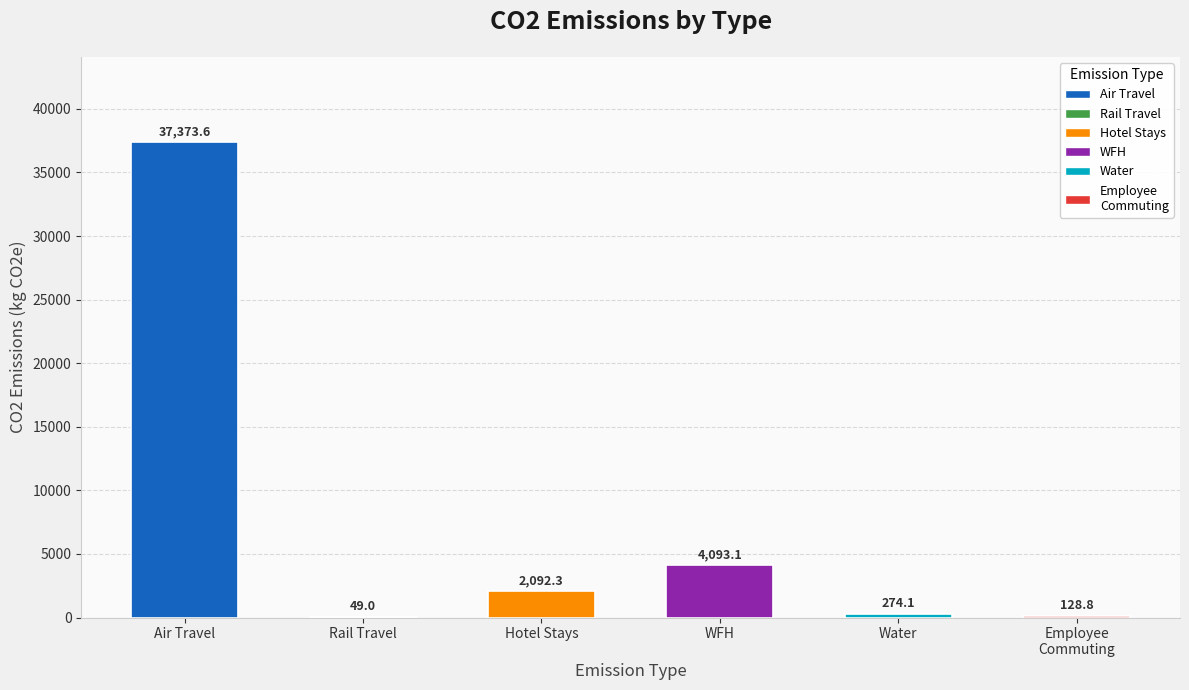

What is the sum of the values at Rail Travel and Hotel Stays?

2141.3